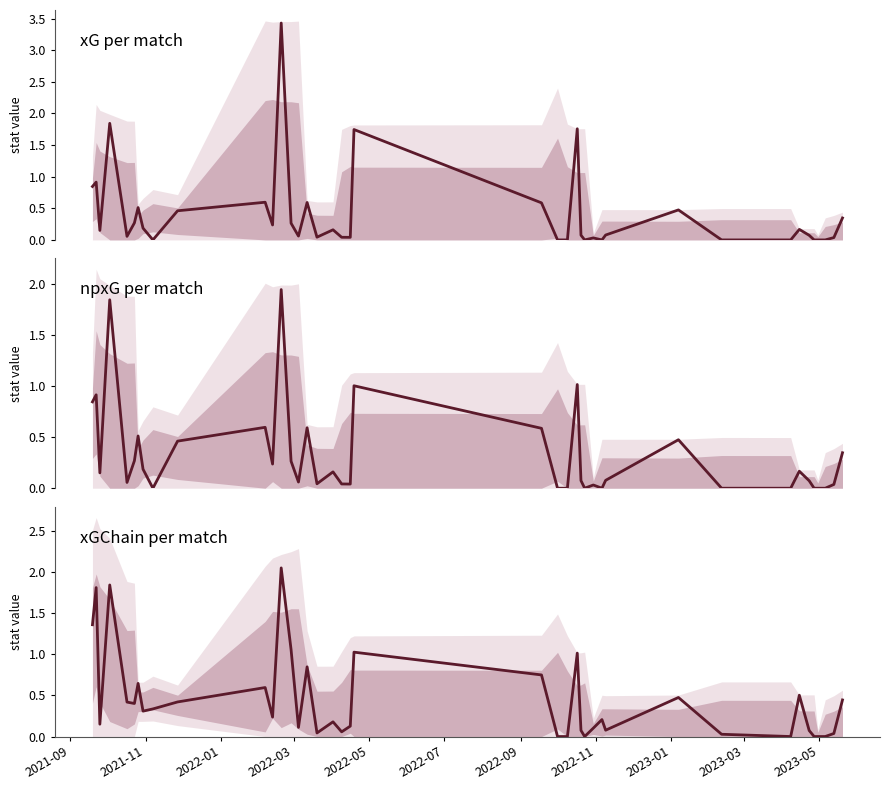

What is the value of the xGChain per match point at the 30th from the left?

0.1